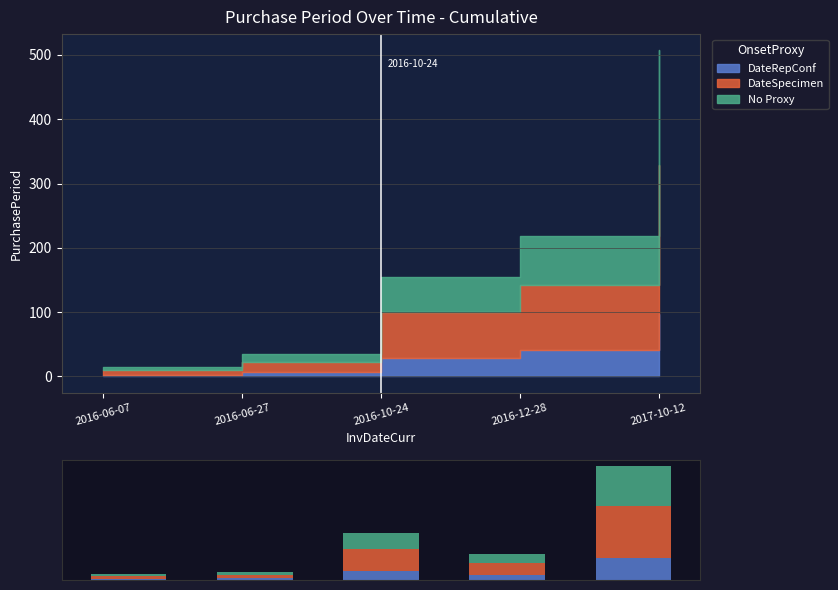

What position from the right is 2017-10-12?

1